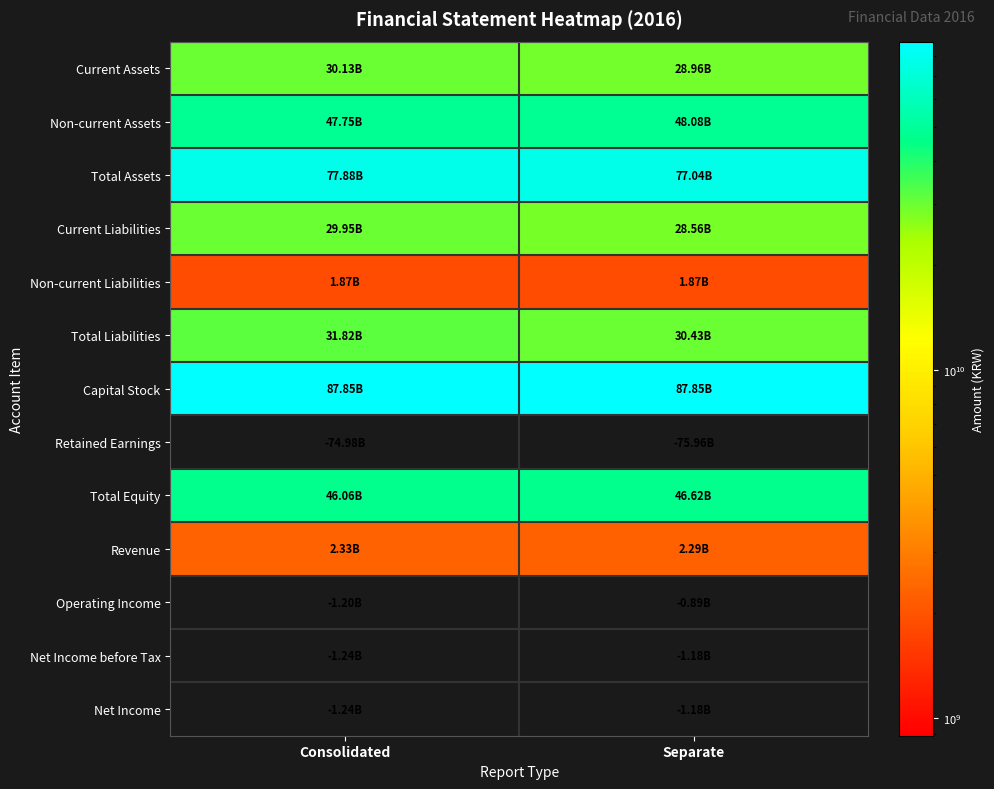

Which label corresponds to the largest value in the chart?

Consolidated